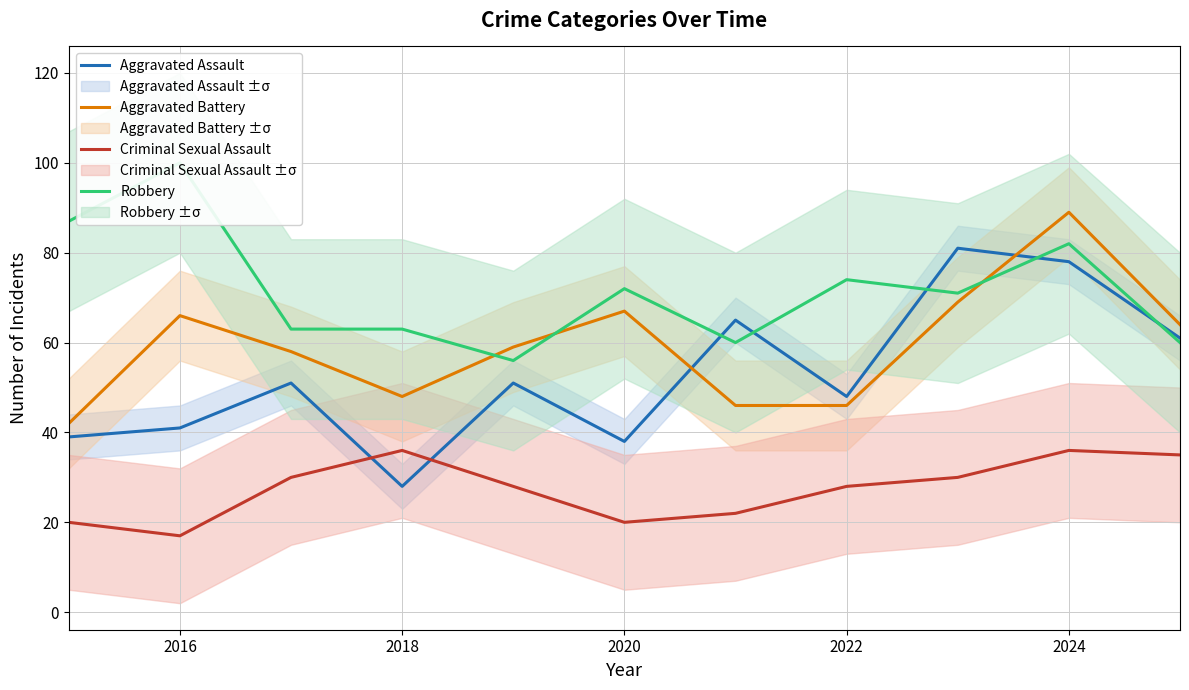

What value does the Aggravated Battery series have at 2024?

89